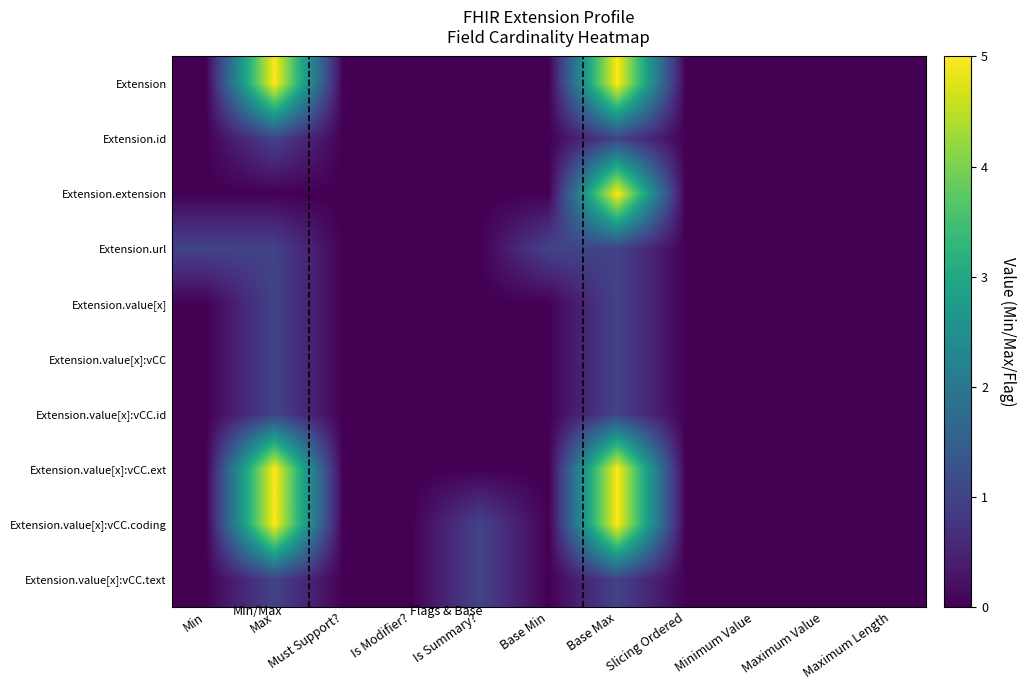

Rank the series at Must Support? from lowest to highest value.

Extension, Extension.id, Extension.extension, Extension.url, Extension.value[x], Extension.value[x]:vCC, Extension.value[x]:vCC.id, Extension.value[x]:vCC.ext, Extension.value[x]:vCC.coding, Extension.value[x]:vCC.text